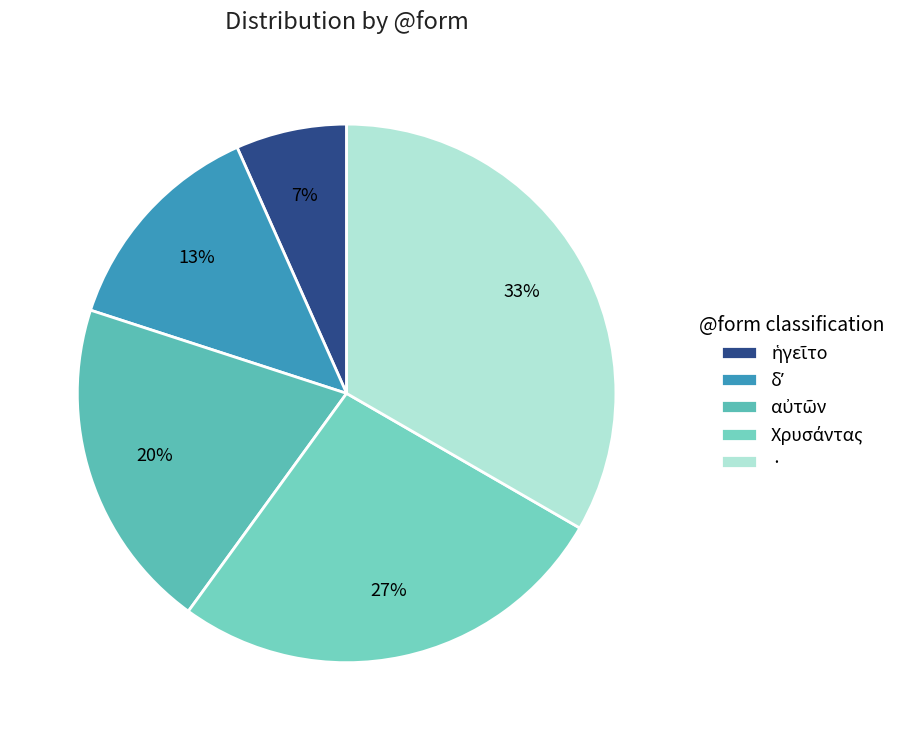

What is the ratio of the value at · to the value at Χρυσάντας?

1.2